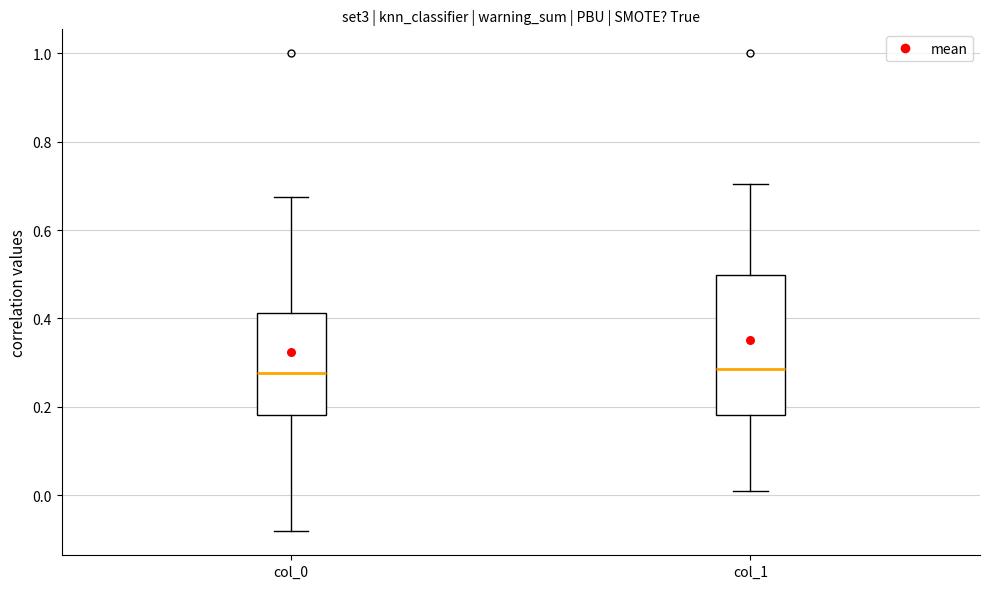

Where is the upper edge of the box for col_1 on the y-axis? The values are not printed on the chart, so give them approximately, as read against the axis.

0.50